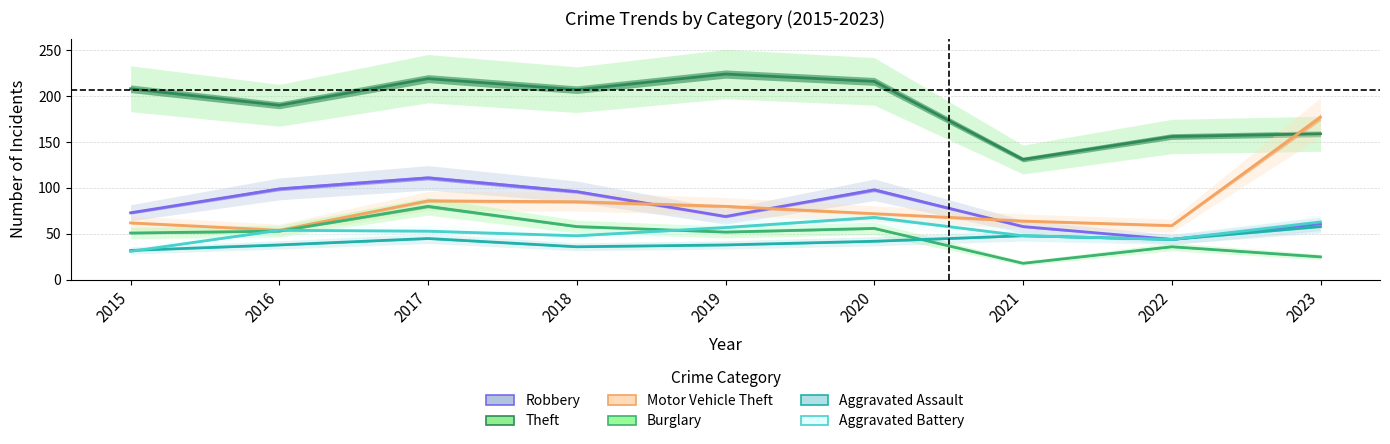

The value of Motor Vehicle Theft at 2016 is 15. True or false?

False